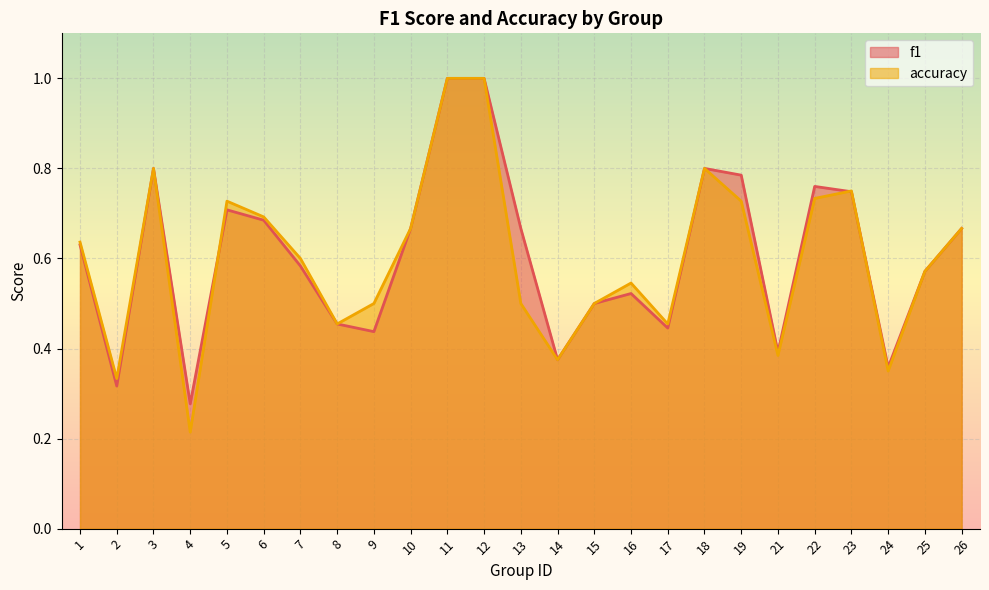

Is it true that f1 equals 0.6 at 25?

True